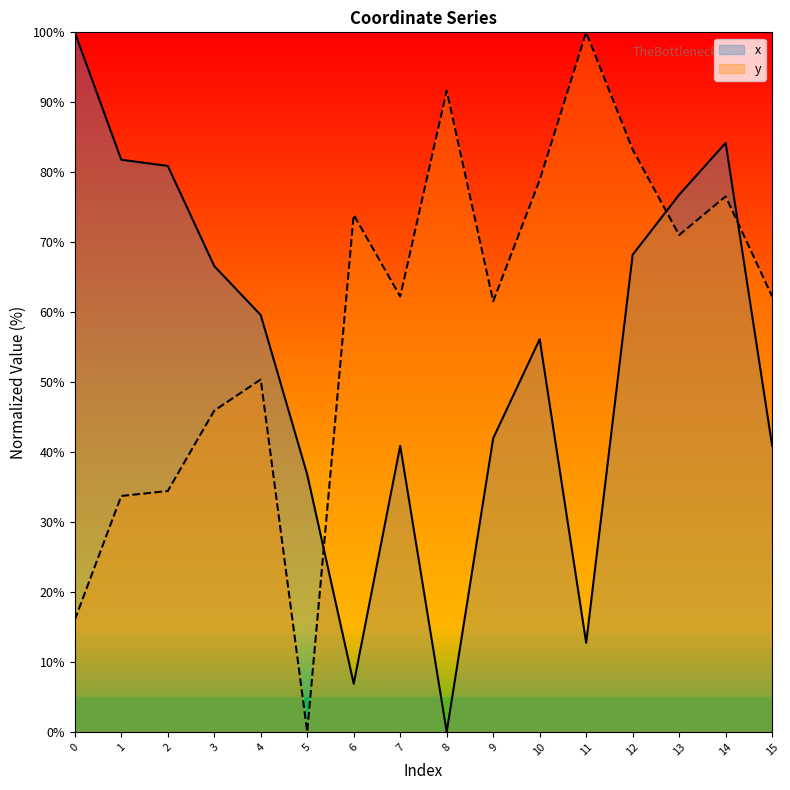

Which series has the widest spread of values?

x